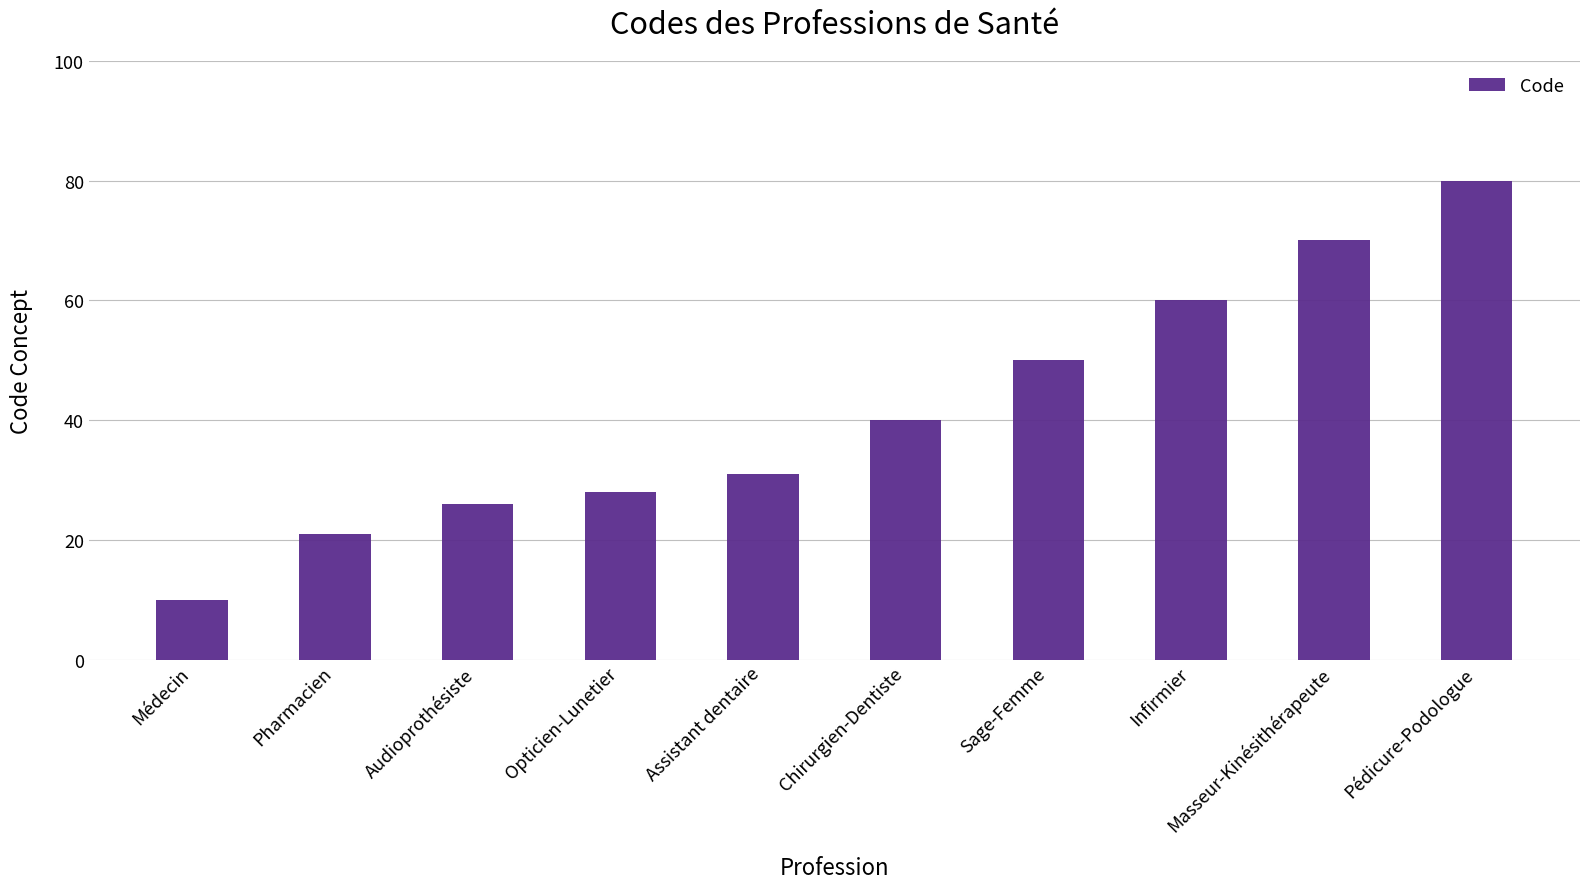

Rank the categories by value from lowest to highest.

Médecin, Pharmacien, Audioprothésiste, Opticien-Lunetier, Assistant dentaire, Chirurgien-Dentiste, Sage-Femme, Infirmier, Masseur-Kinésithérapeute, Pédicure-Podologue